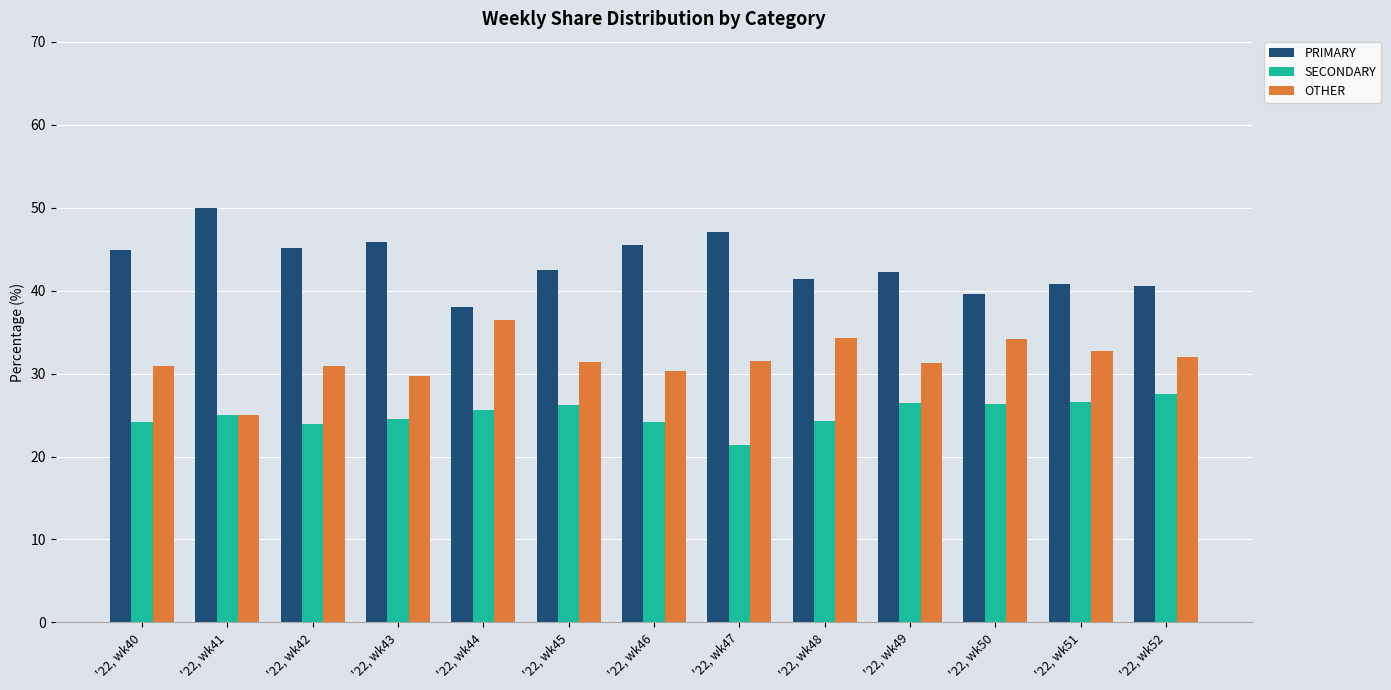

At how many categories does at least one series exceed 37?

13